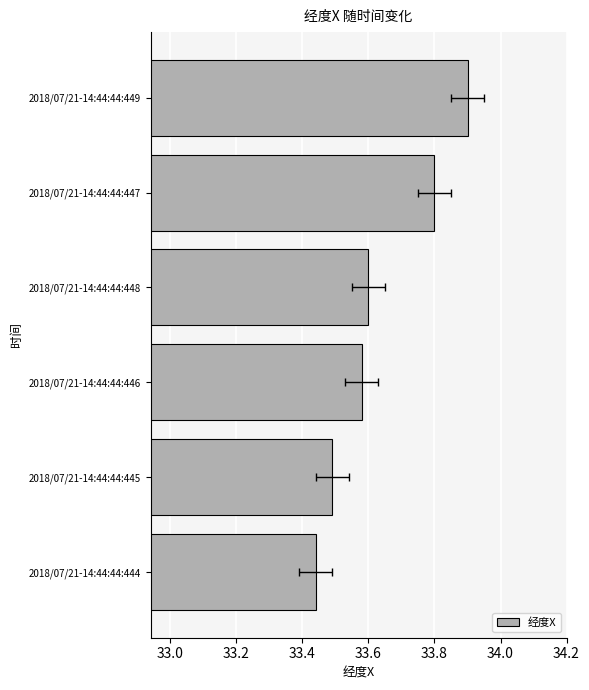

How many values are between 33 and 34?

6